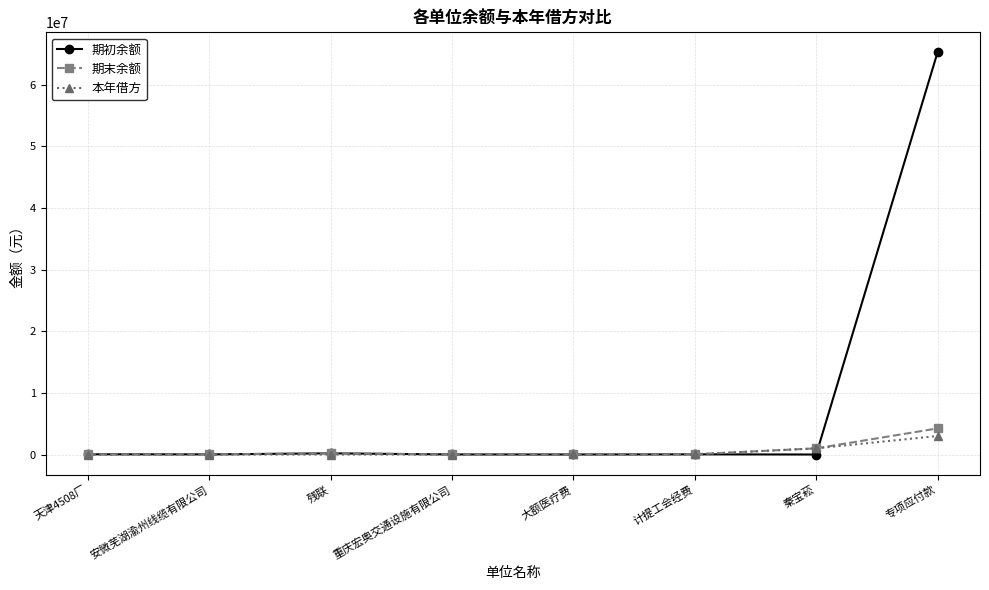

Which series has the largest range (max minus min)?

期初余额